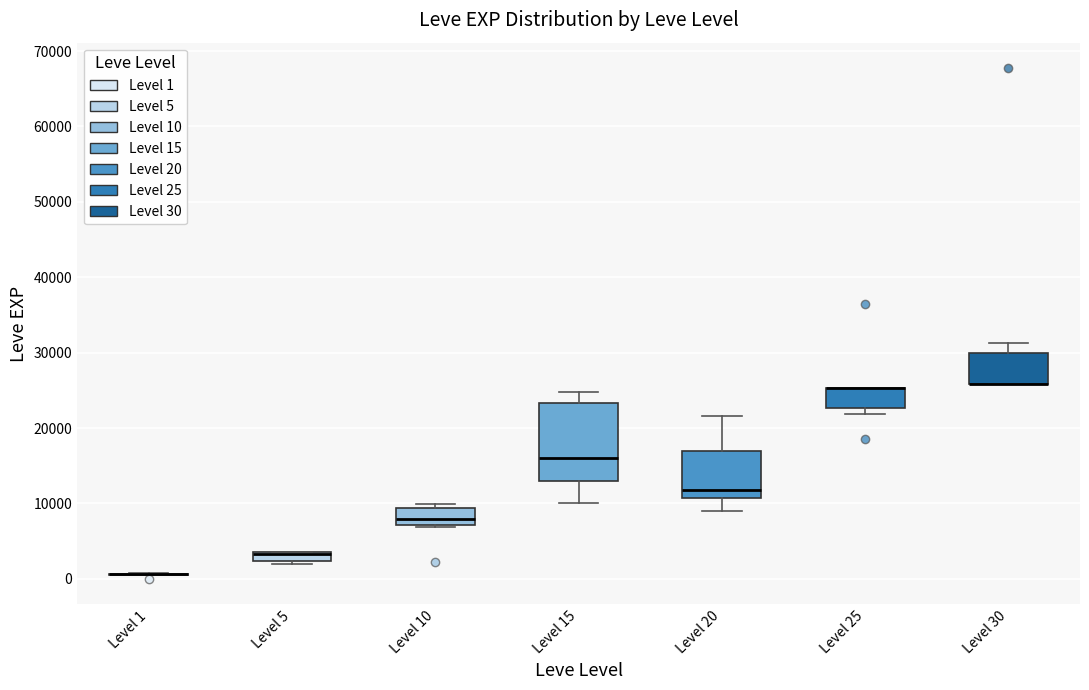

Where is the upper edge of the box for Level 5 on the y-axis? The values are not printed on the chart, so give them approximately, as read against the axis.

4000